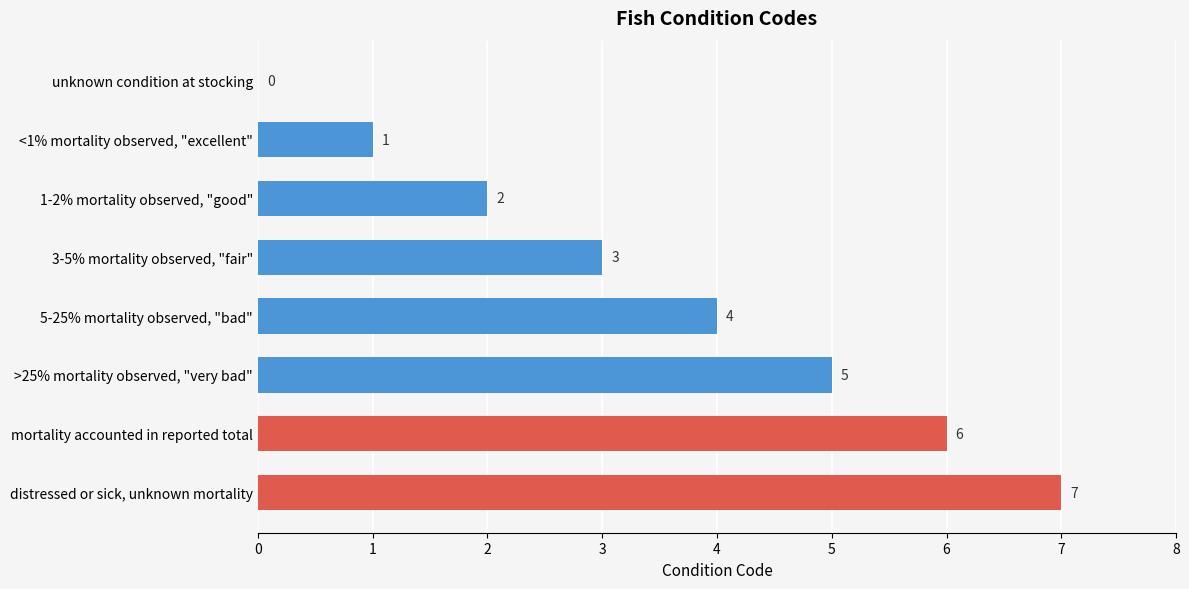

What is the sum of all values?

28